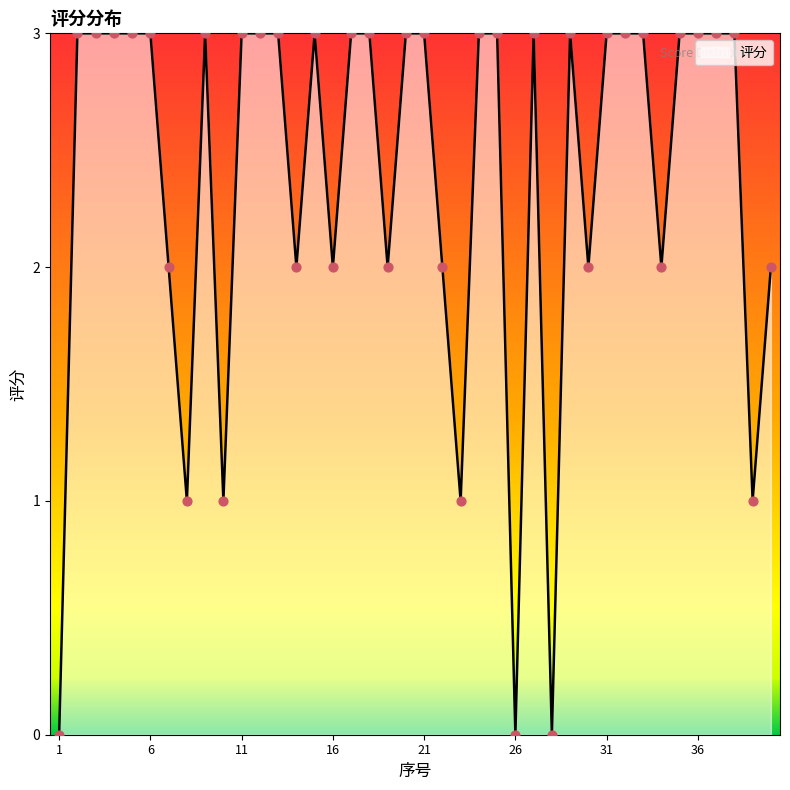

What is the maximum value shown in the chart?

3